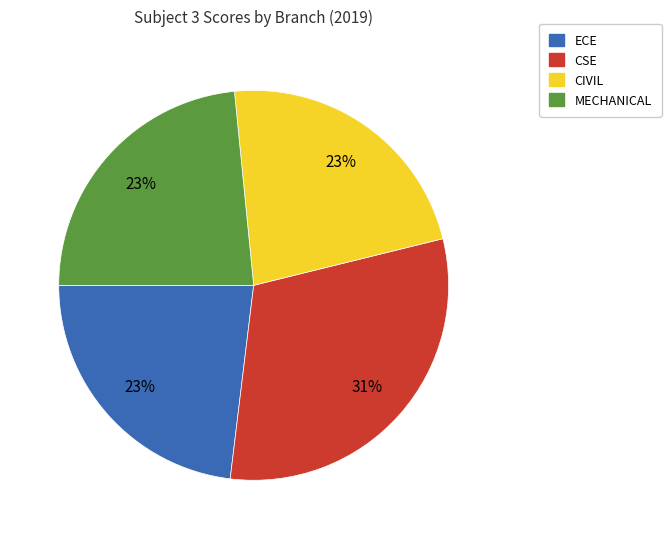

Combined, do ECE and CIVIL account for over 50%?

No